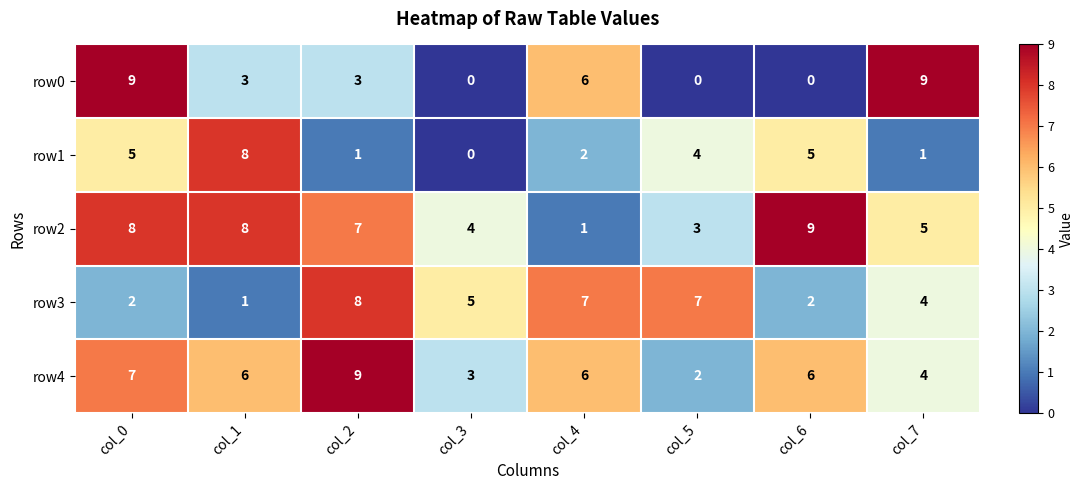

Rank the series at col_5 from highest to lowest value.

row3, row1, row2, row4, row0